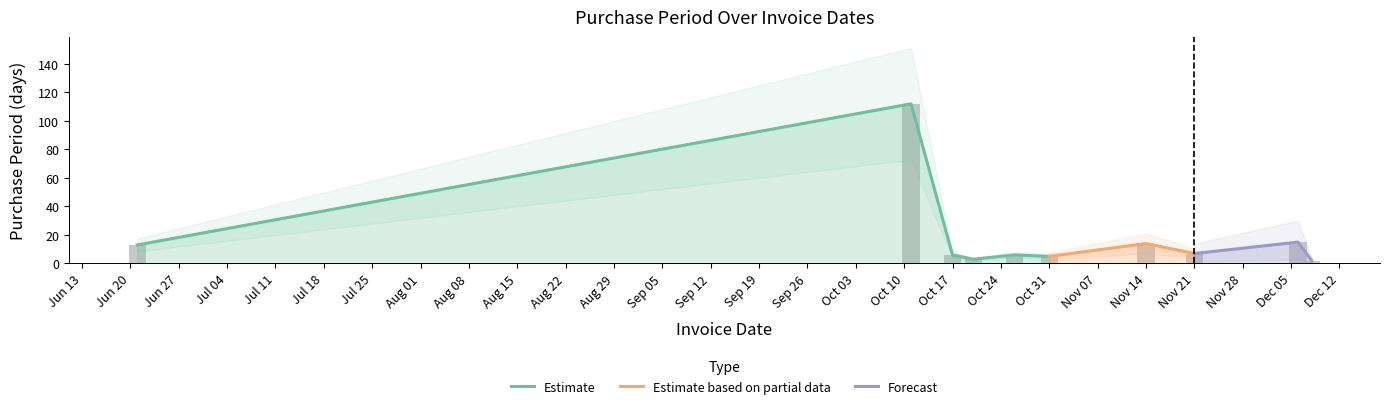

Is it true that the value at Nov 14 is 14?

True